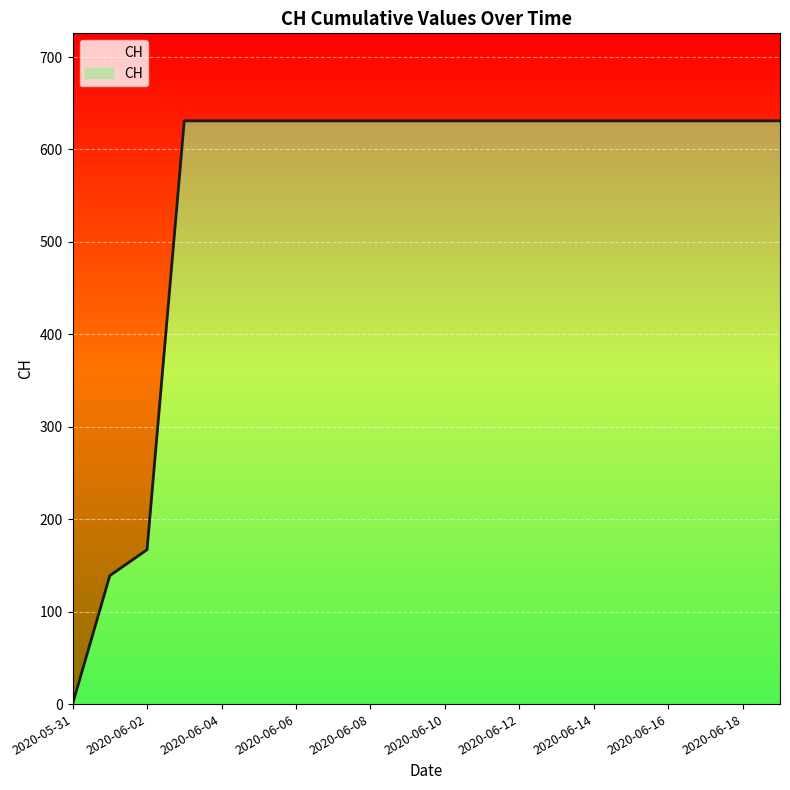

Which category has the lowest value across all series?

2020-05-31